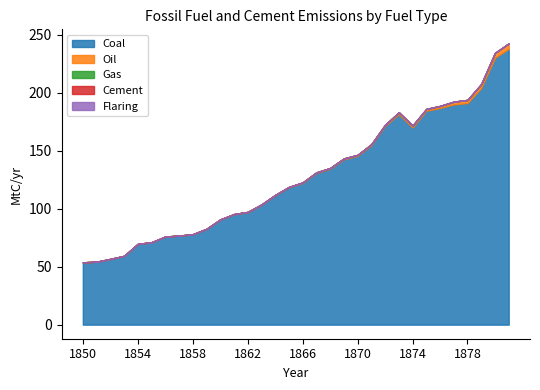

What are all the series names shown in the legend?

Coal, Oil, Gas, Cement, Flaring